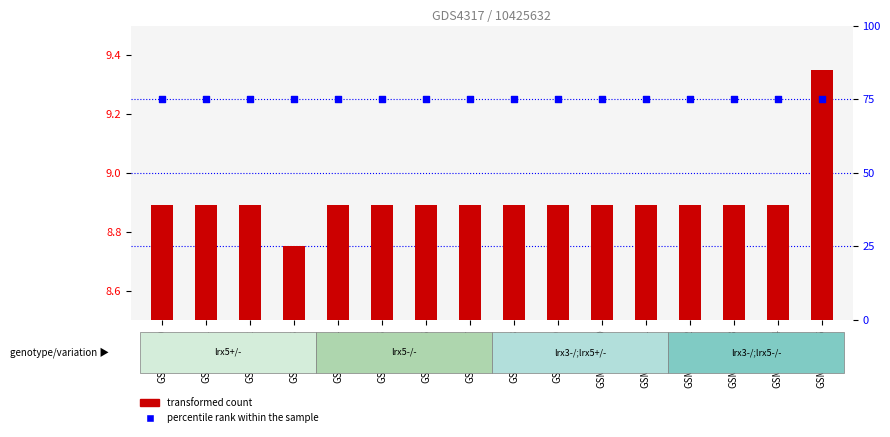

What are all the series names shown in the legend?

transformed count, percentile rank within the sample